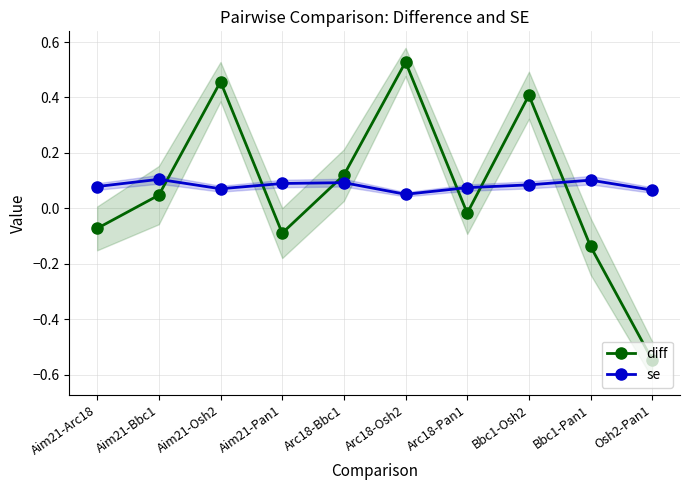

Is it true that se equals 0.2 at Arc18-Bbc1?

False